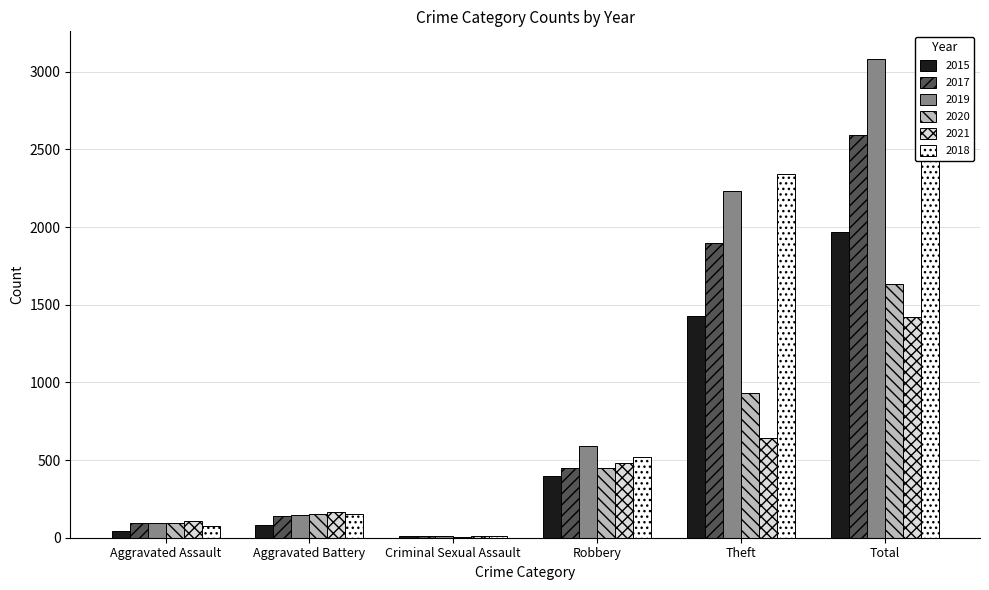

Between Robbery and Theft, which series saw the biggest shift?

2018